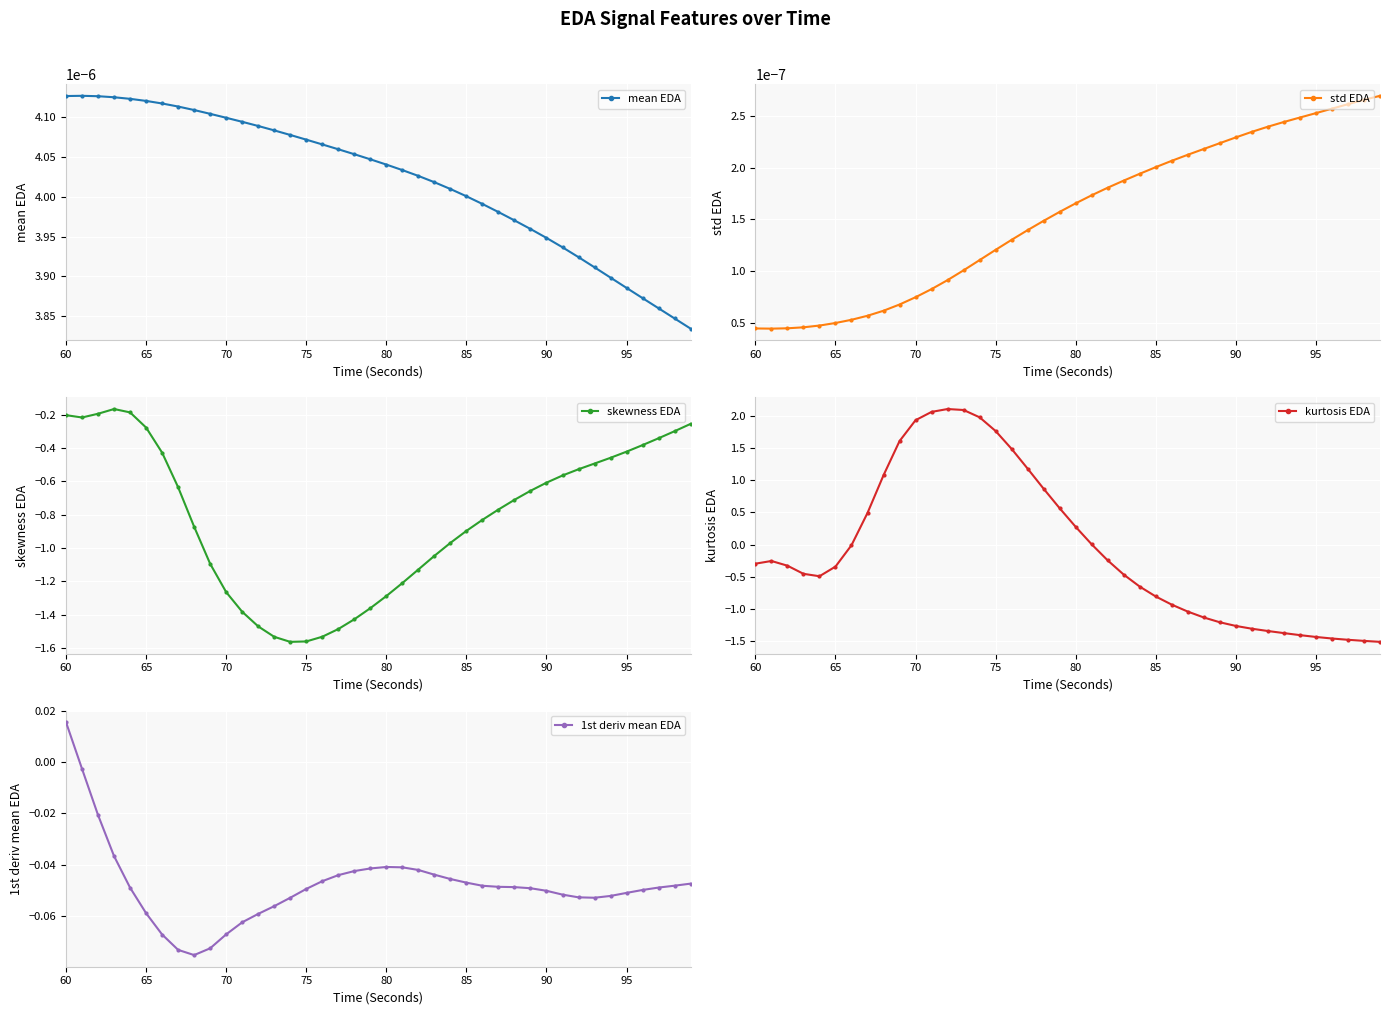

Count the mean EDA values in the range 0 to 1.

40